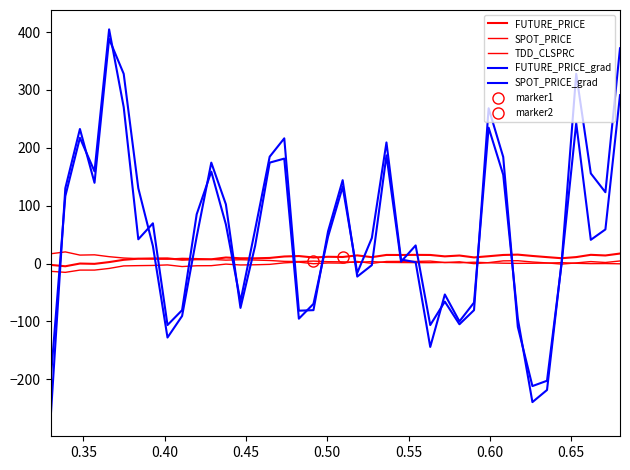

Count the number of data series in this chart.

5